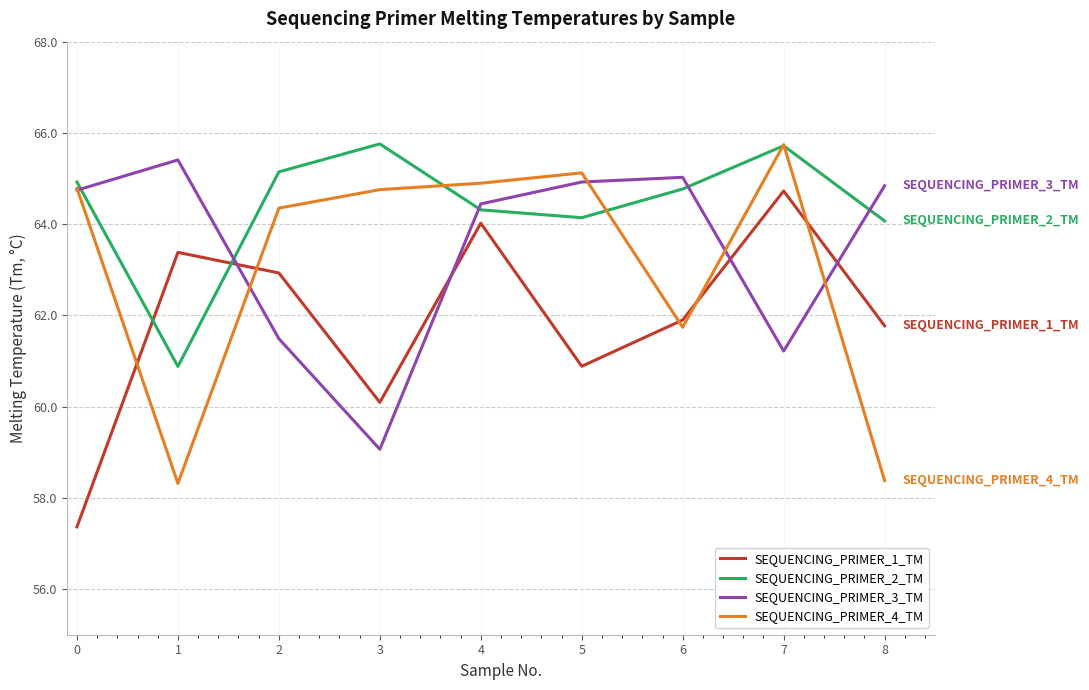

Where is SEQUENCING_PRIMER_4_TM nearest to the value 62?

6